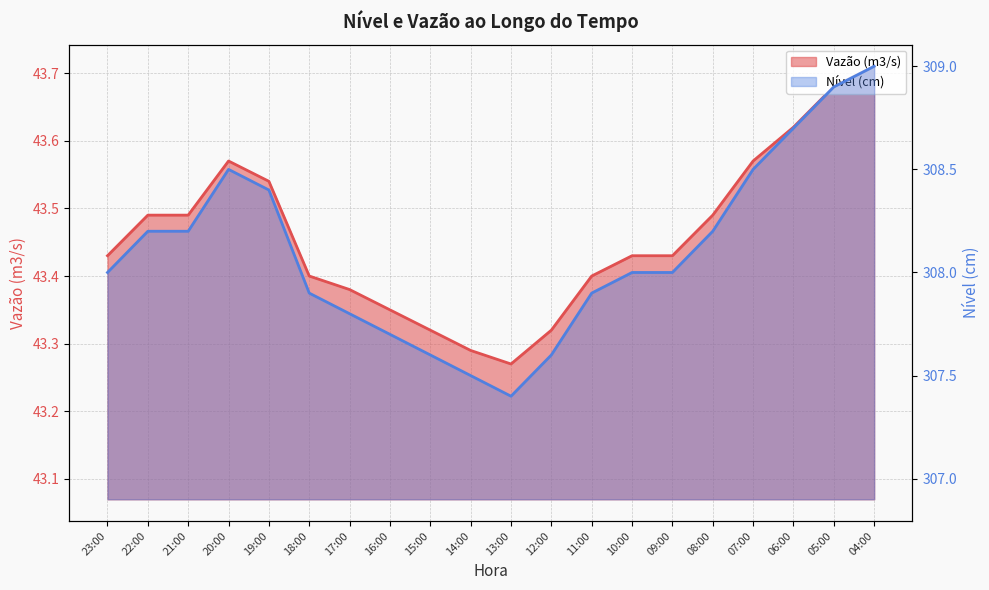

At which category does Nível (cm) reach its first local valley?

13:00